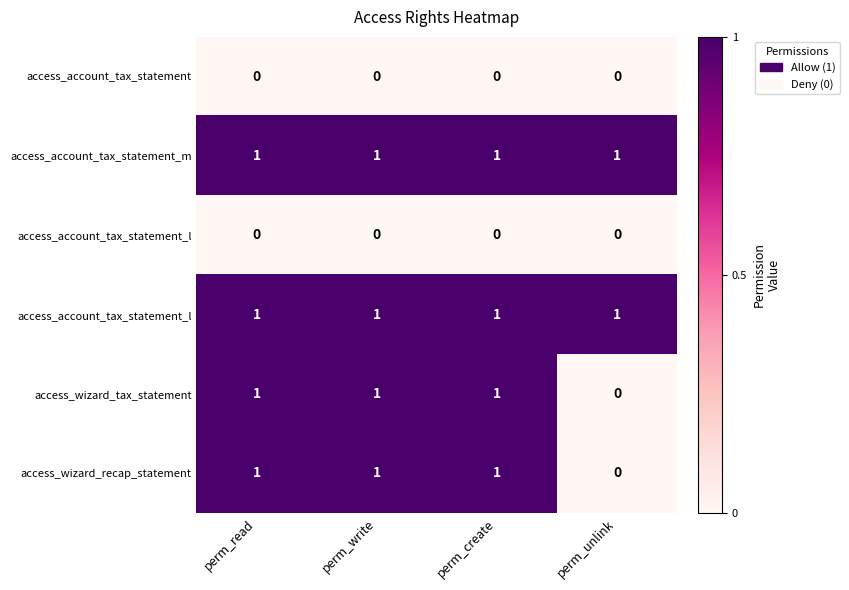

What is the spread (max minus min) of values at perm_unlink?

1